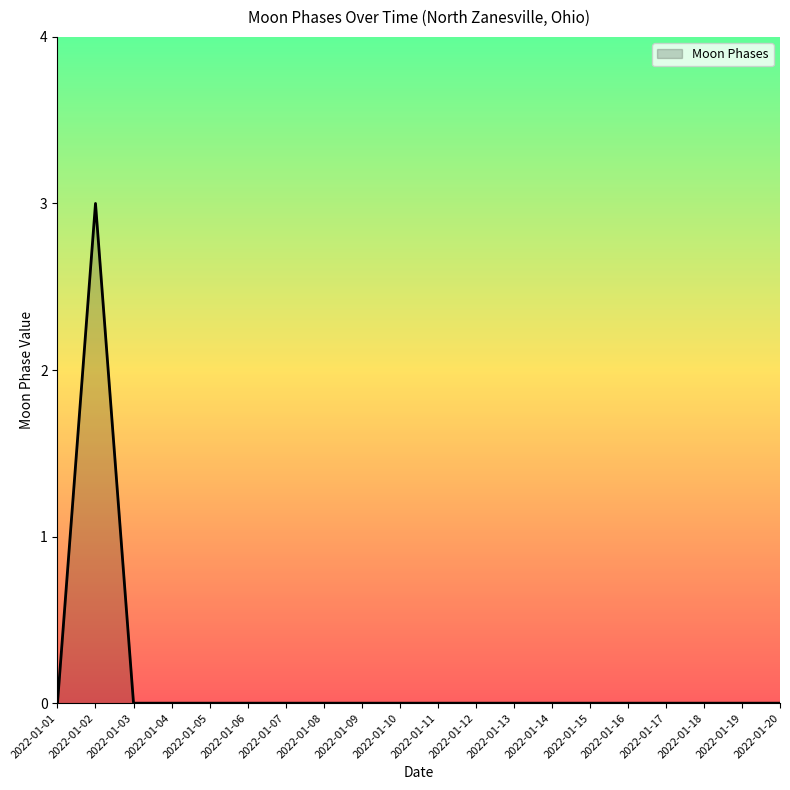

True or false: the data shows 0 at 2022-01-07.

True